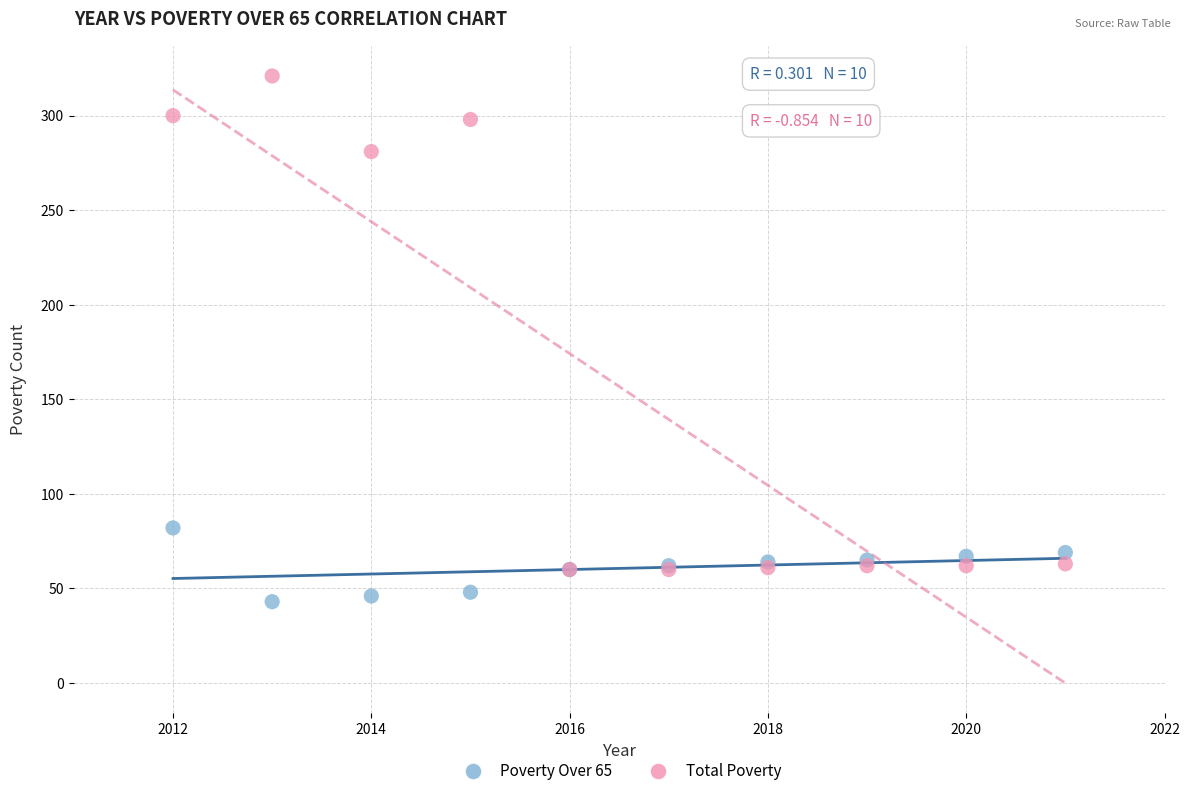

In the Total Poverty series, what Y value is closest to 190?

281